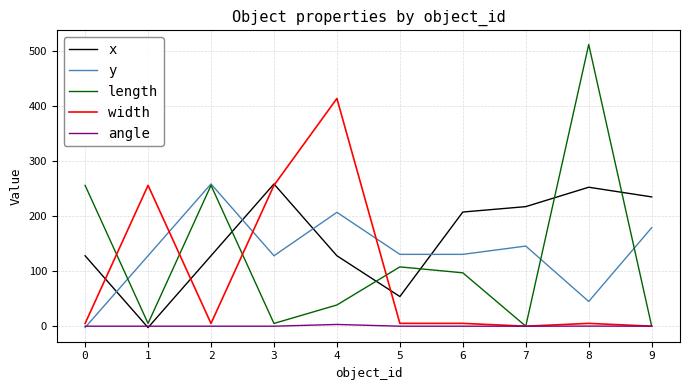

Which series has the largest total across all categories?

x